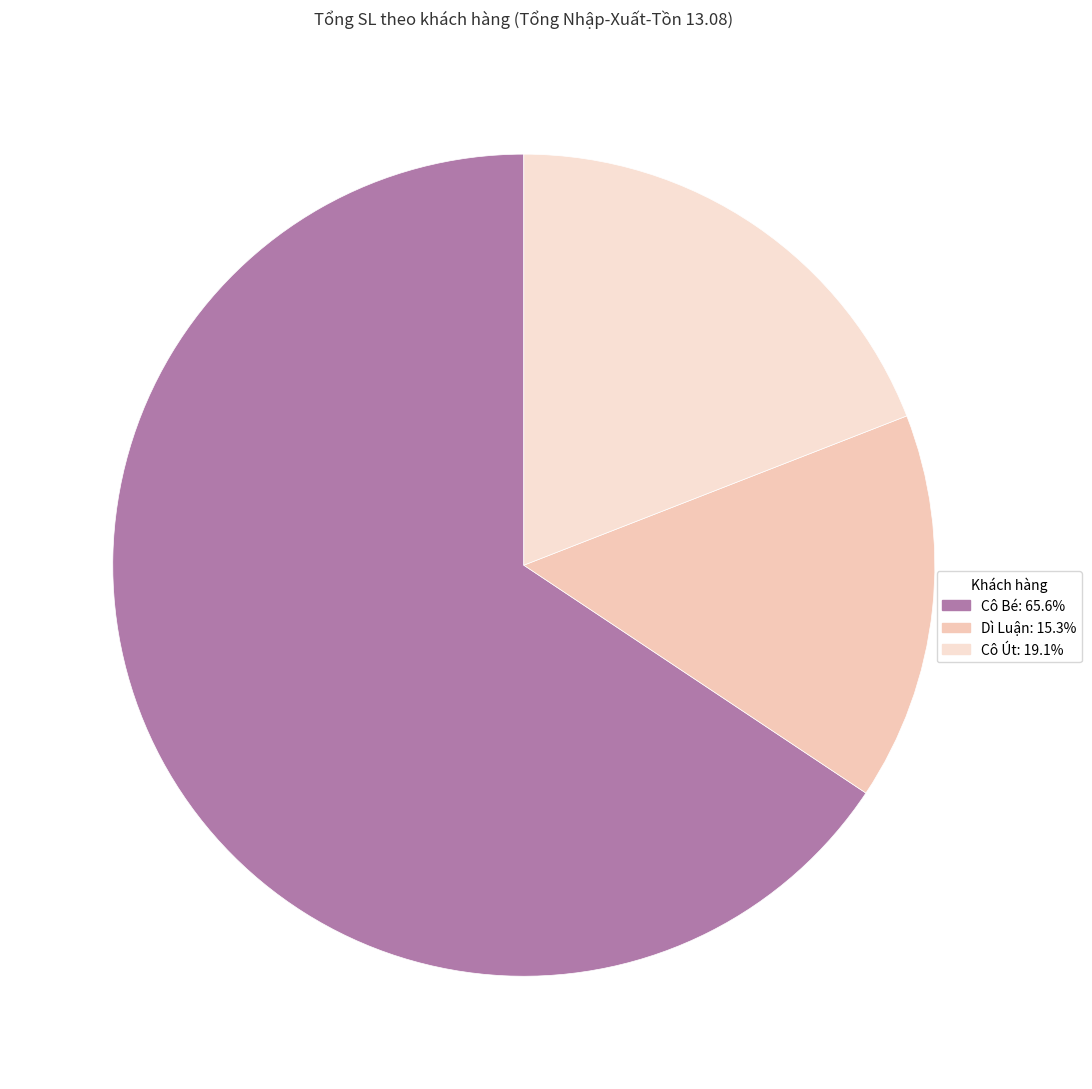

How many segments does this pie chart have?

3